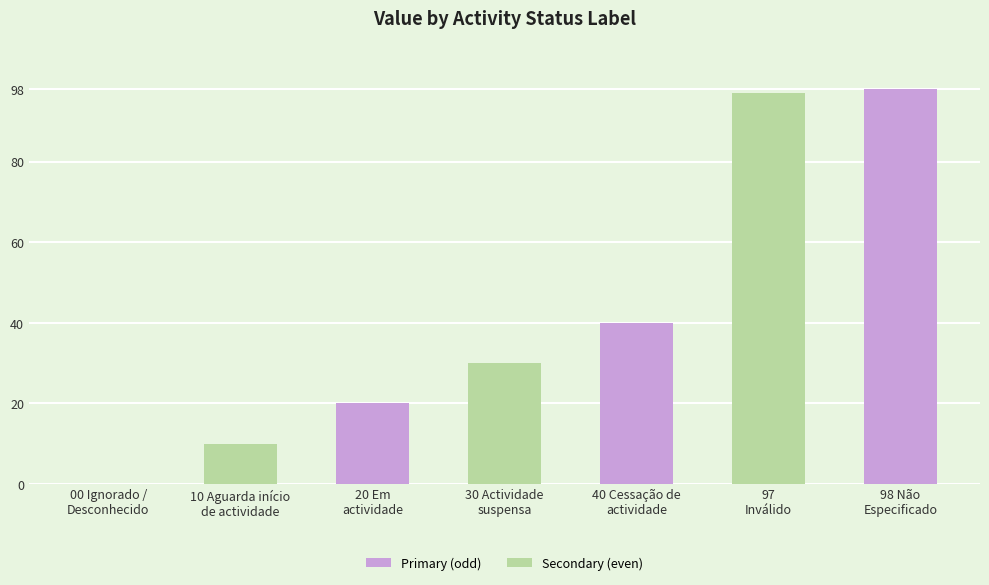

What is the change in value from 10 Aguarda início
de actividade to 30 Actividade
suspensa?

+20